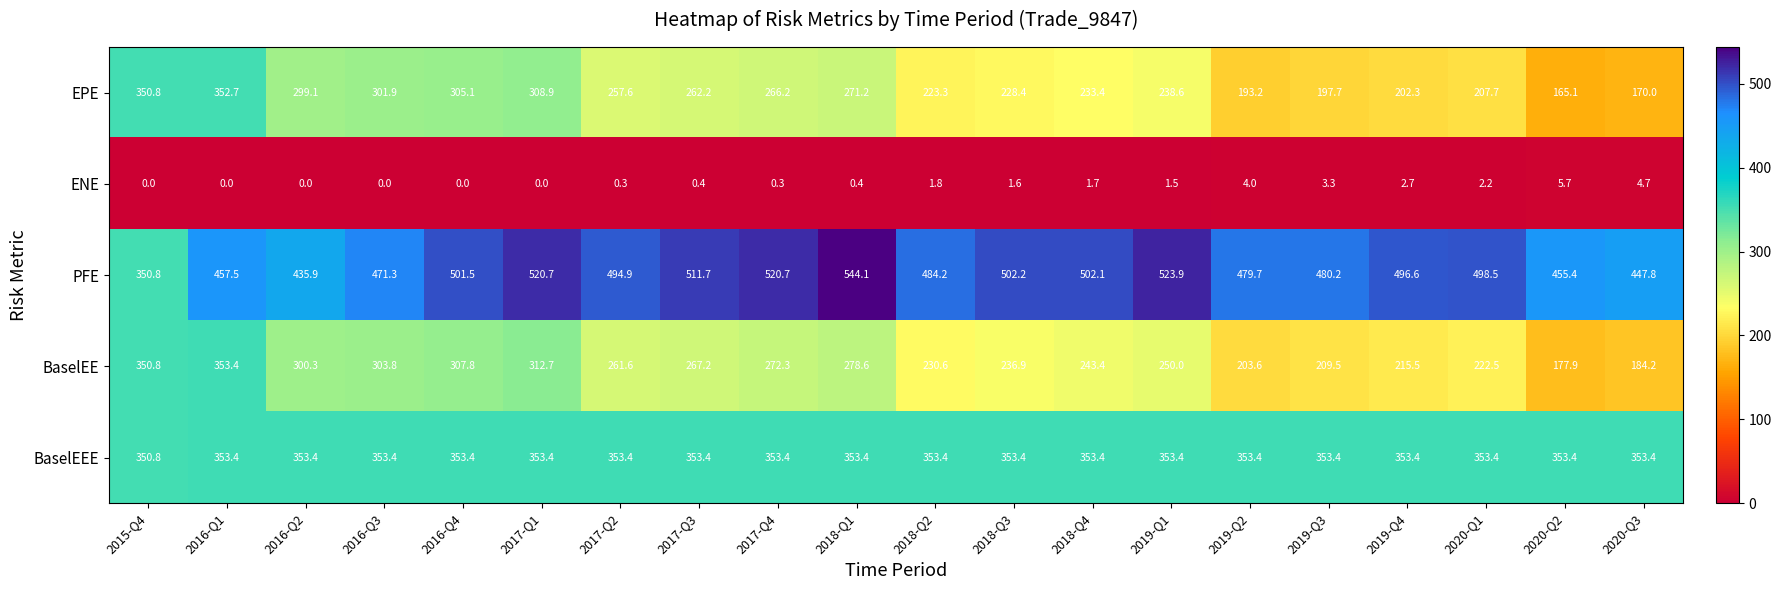

How many data points in PFE are less than 496?

10